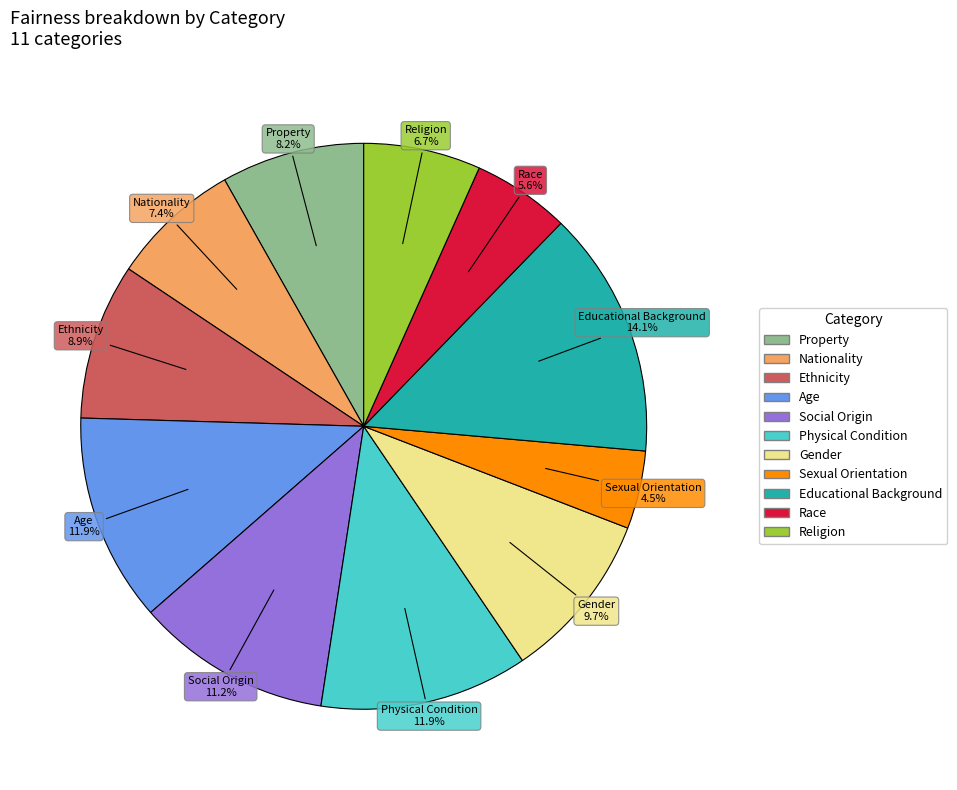

Count the number of slices in the pie.

11